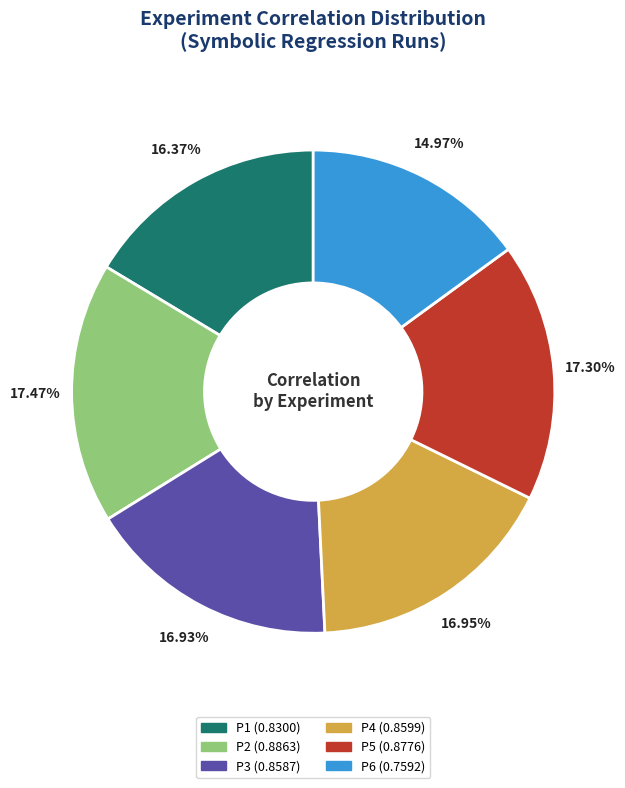

Is there any slice that represents more than half of the pie?

No